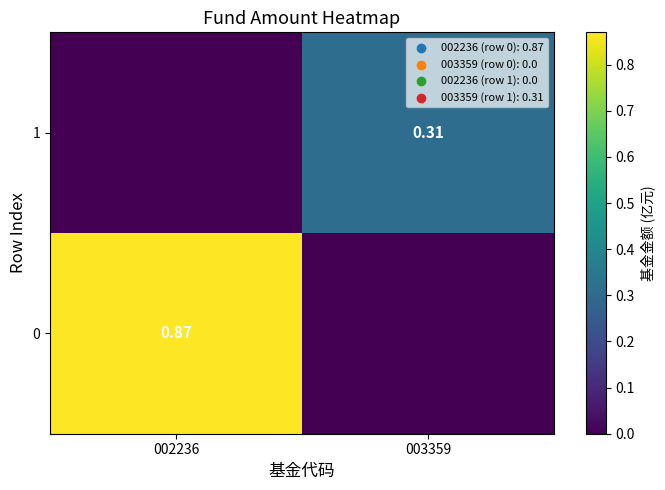

What is the highest value of the 1 series?

0.3